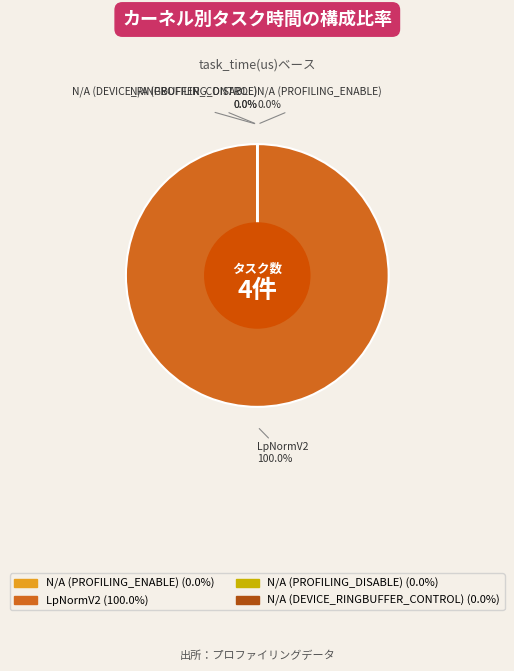

How many segments does this pie chart have?

4